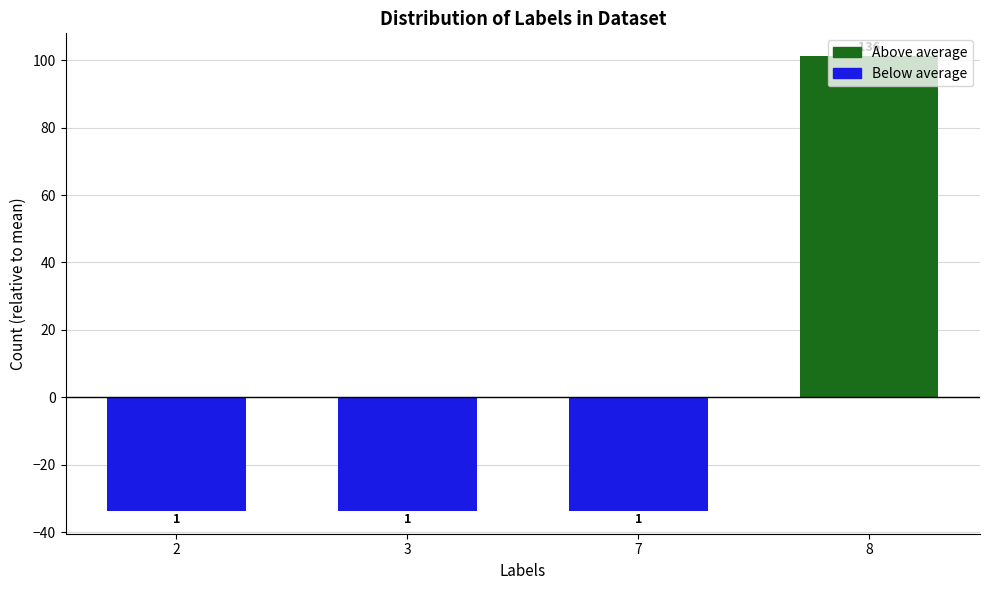

At which category does the chart reach its peak across all series?

8